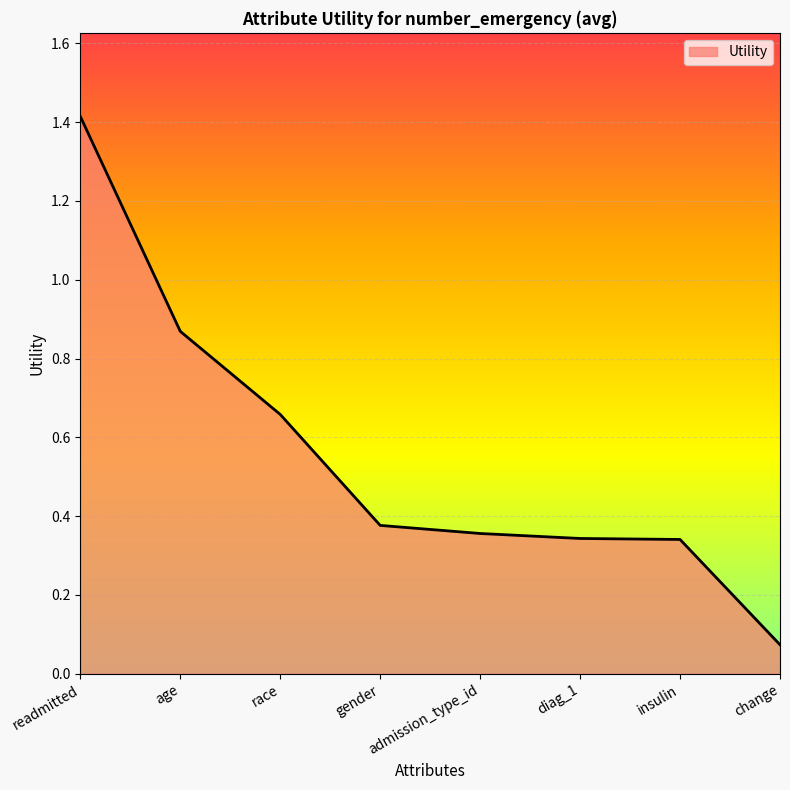

What is the difference between the second highest and minimum values?

0.8